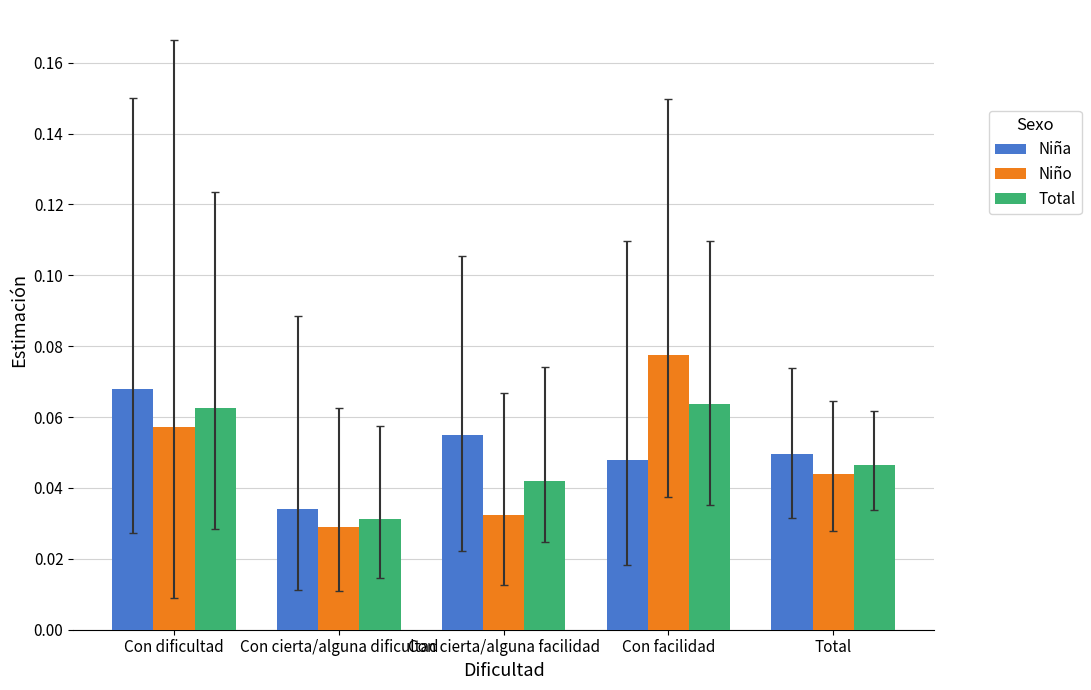

Which label corresponds to the smallest value in the chart?

Con cierta/alguna dificultad